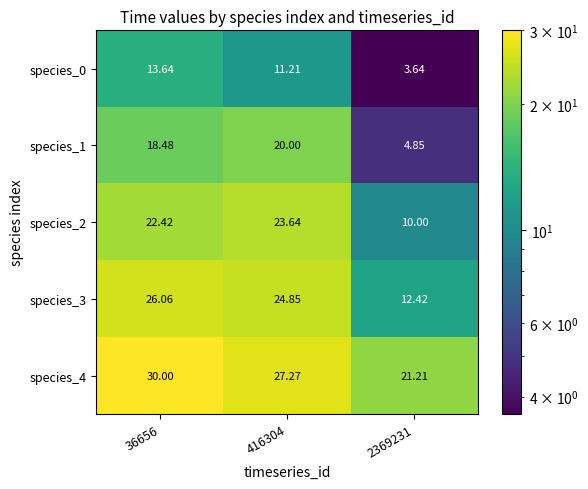

Which series has the largest range (max minus min)?

species_1